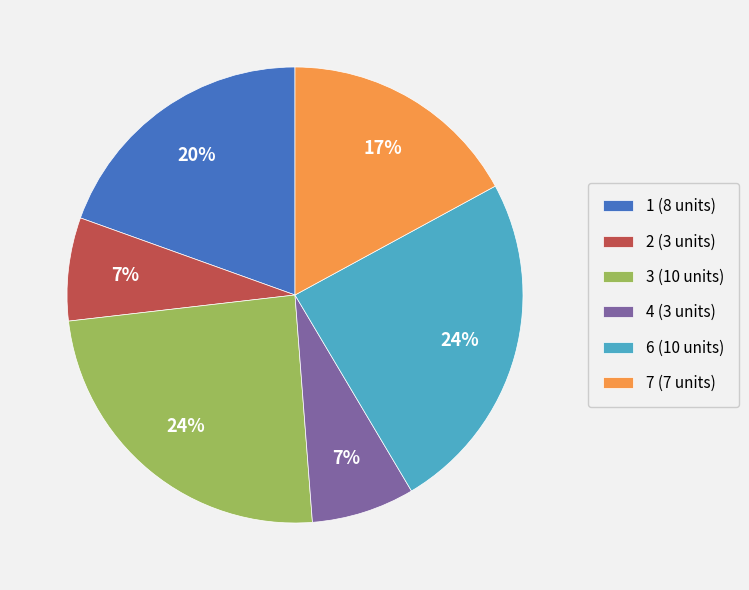

Count the number of slices in the pie.

6